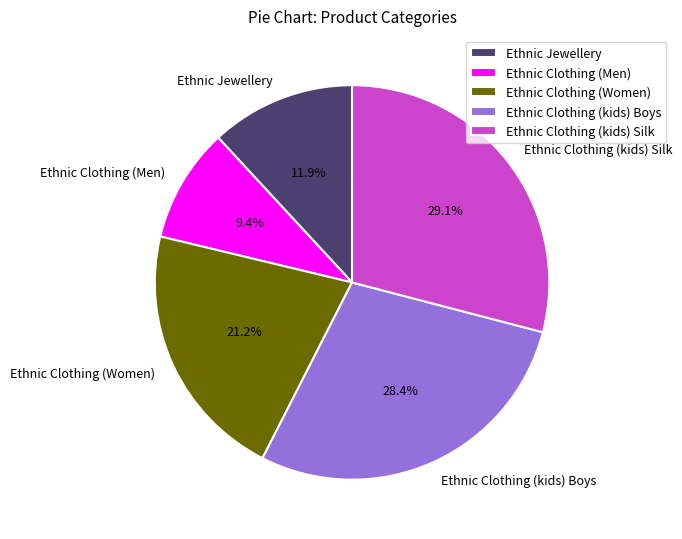

Does Ethnic Clothing (Women) represent more than half of the total?

No